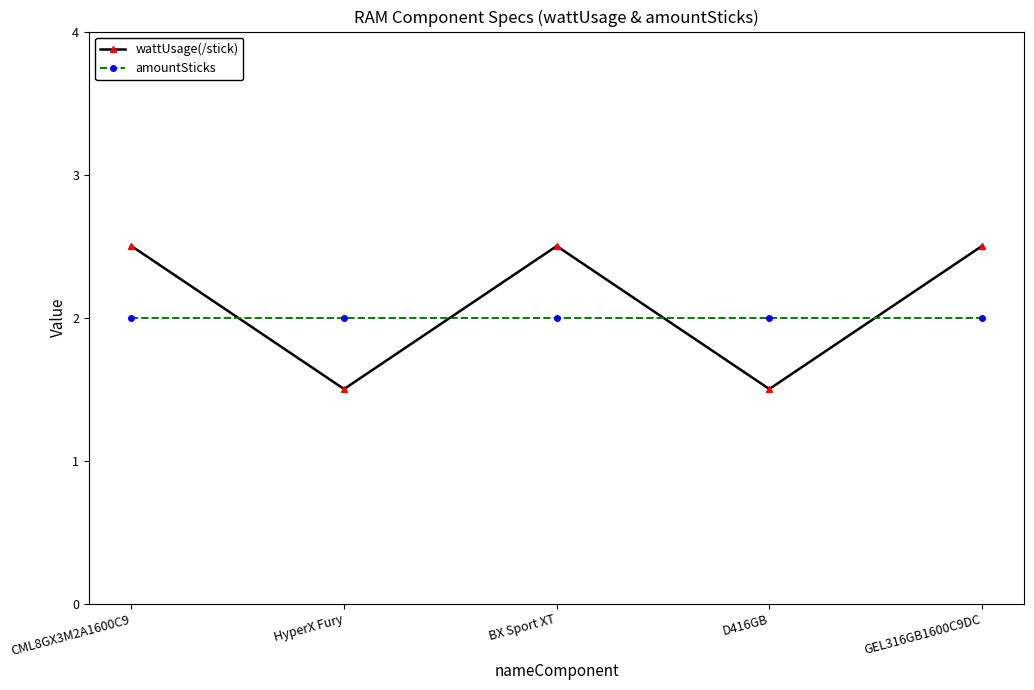

Does the chart have visible grid lines?

No